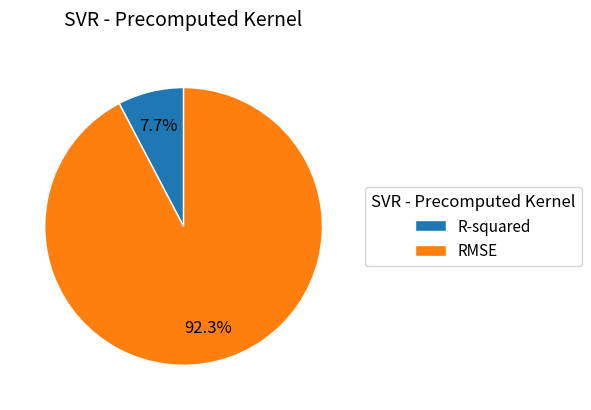

The R-squared slice represents 1% of the pie. True or false?

False